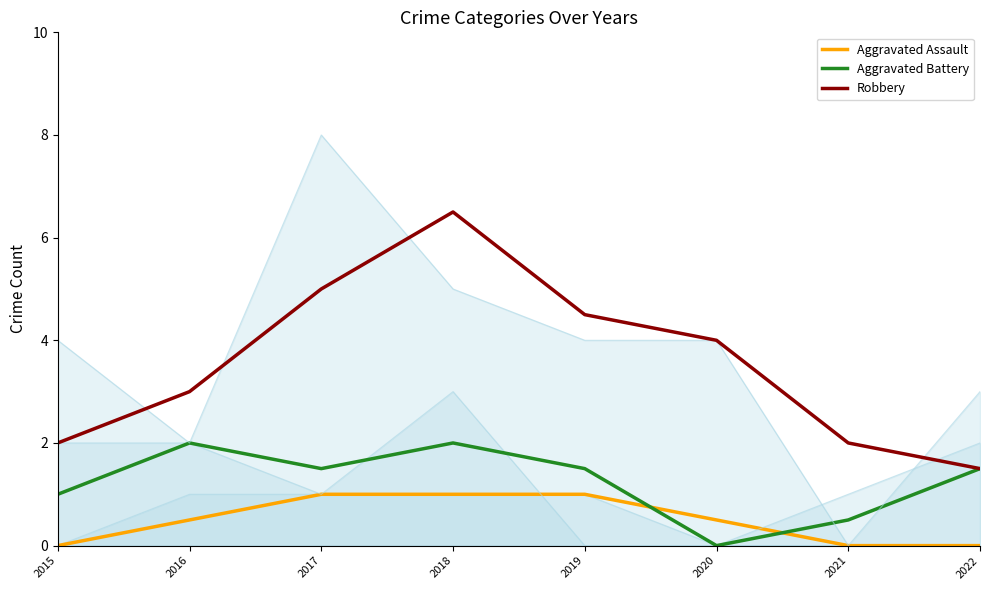

At which category is the sum across all series the highest?

2018